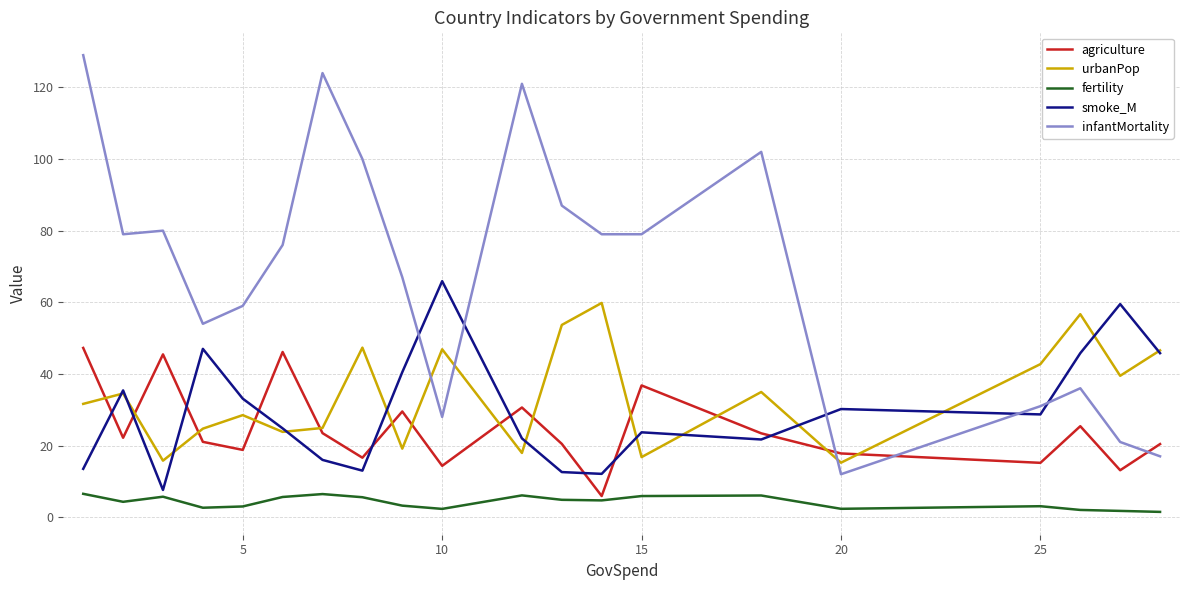

True or false: fertility and infantMortality cross at least once.

False